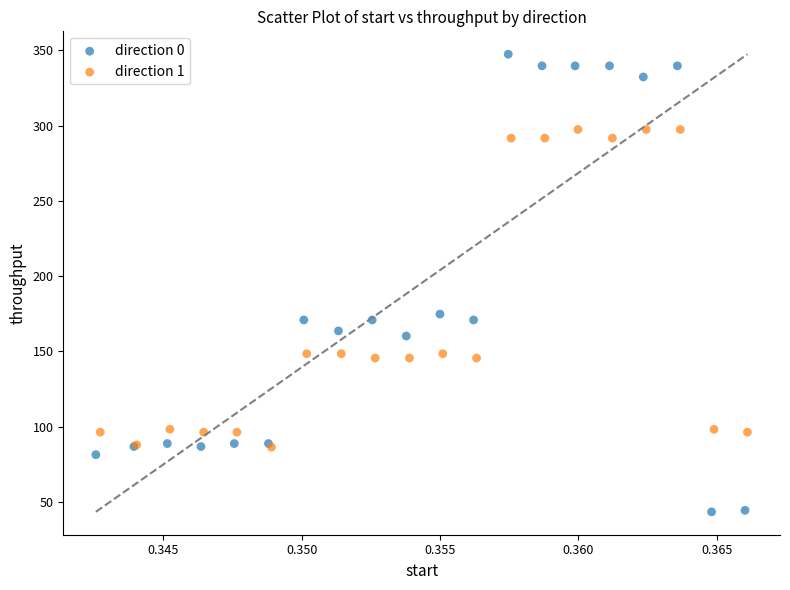

Which series reaches the maximum Y coordinate?

direction 0